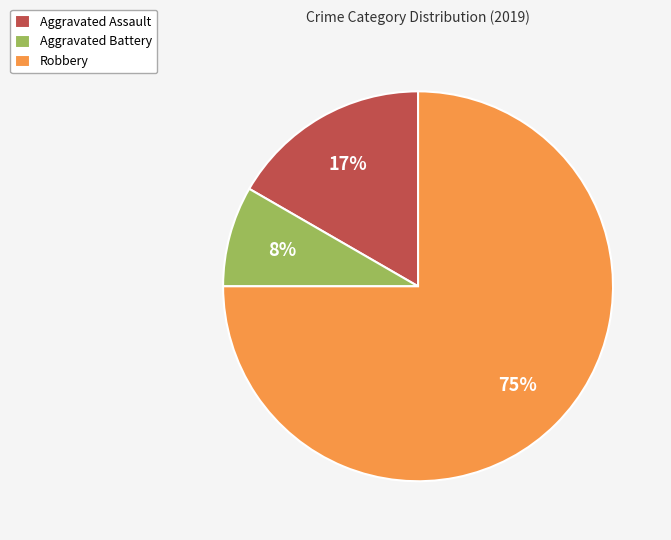

Which category has the biggest portion of the pie?

Robbery